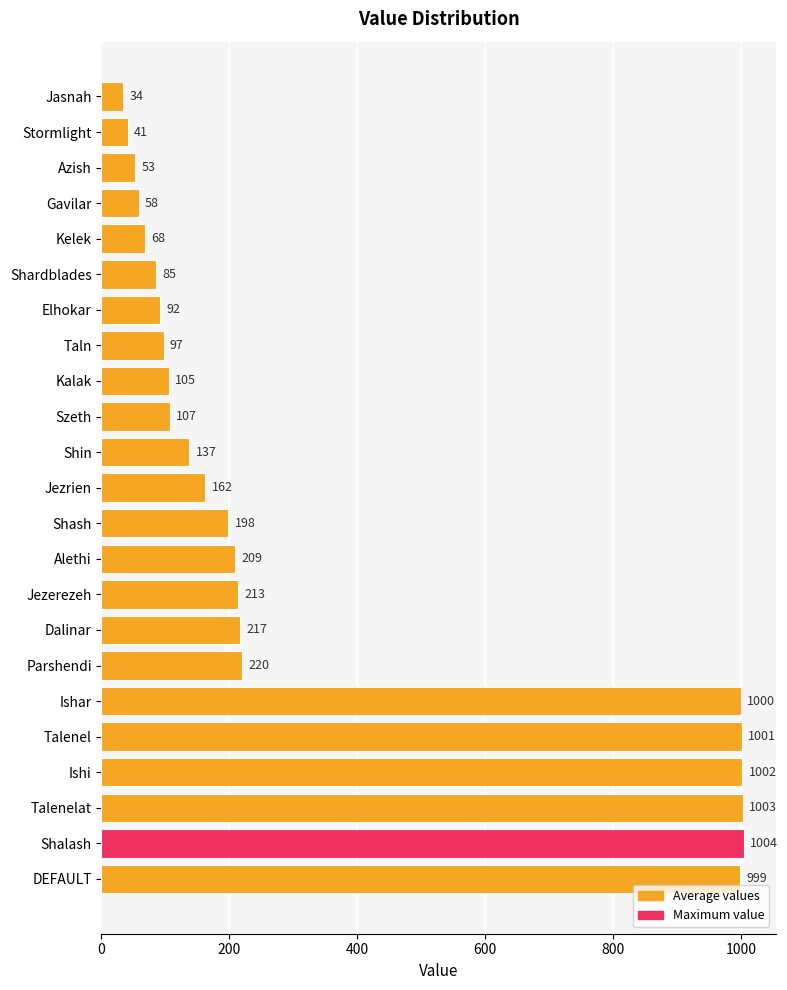

What is the change in value from Kalak to DEFAULT?

+894